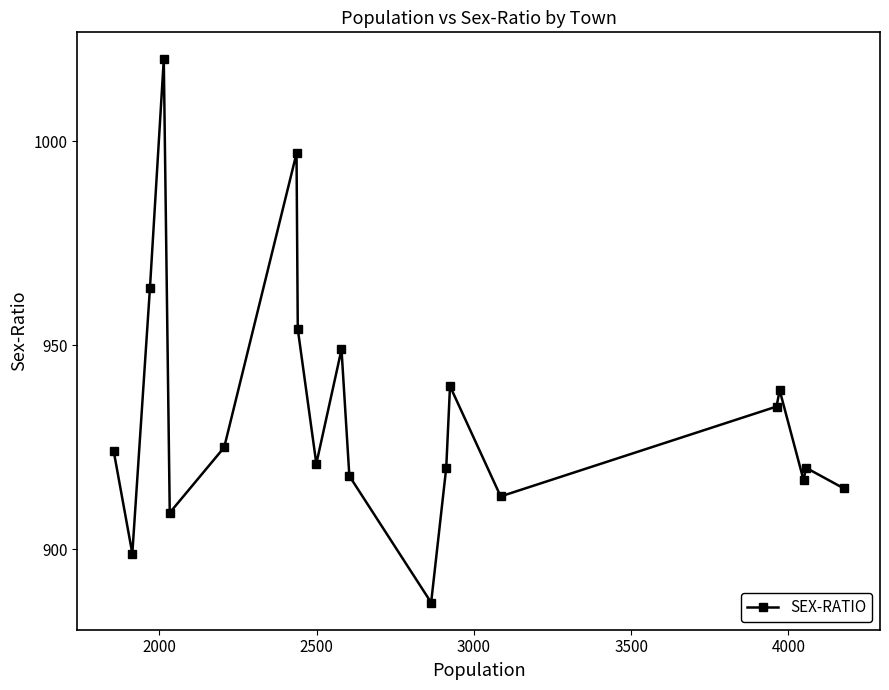

What is the value of the 1st point from the left?

924